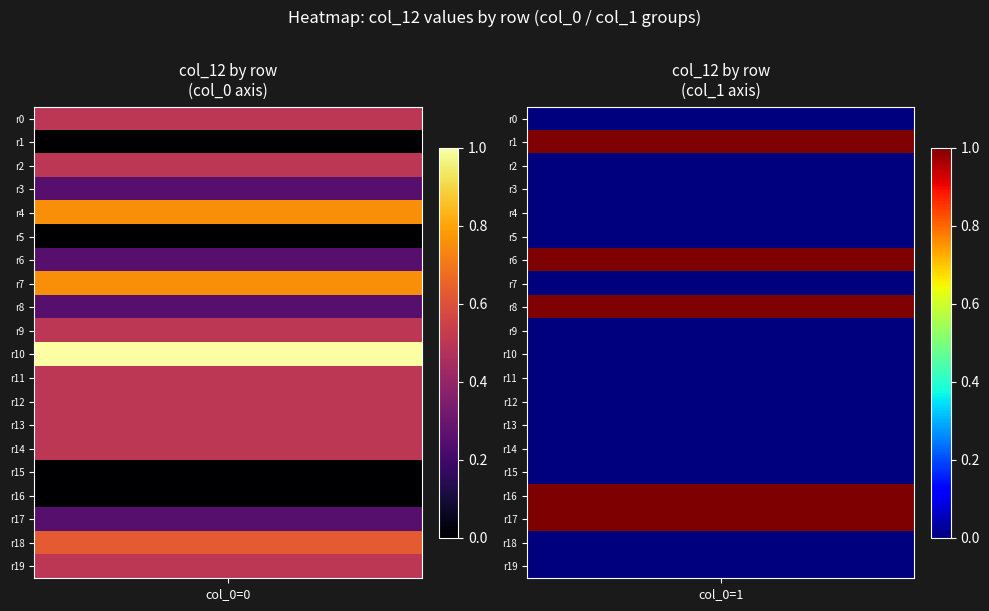

True or false: 1 has a value of 0.0 at 5.

True